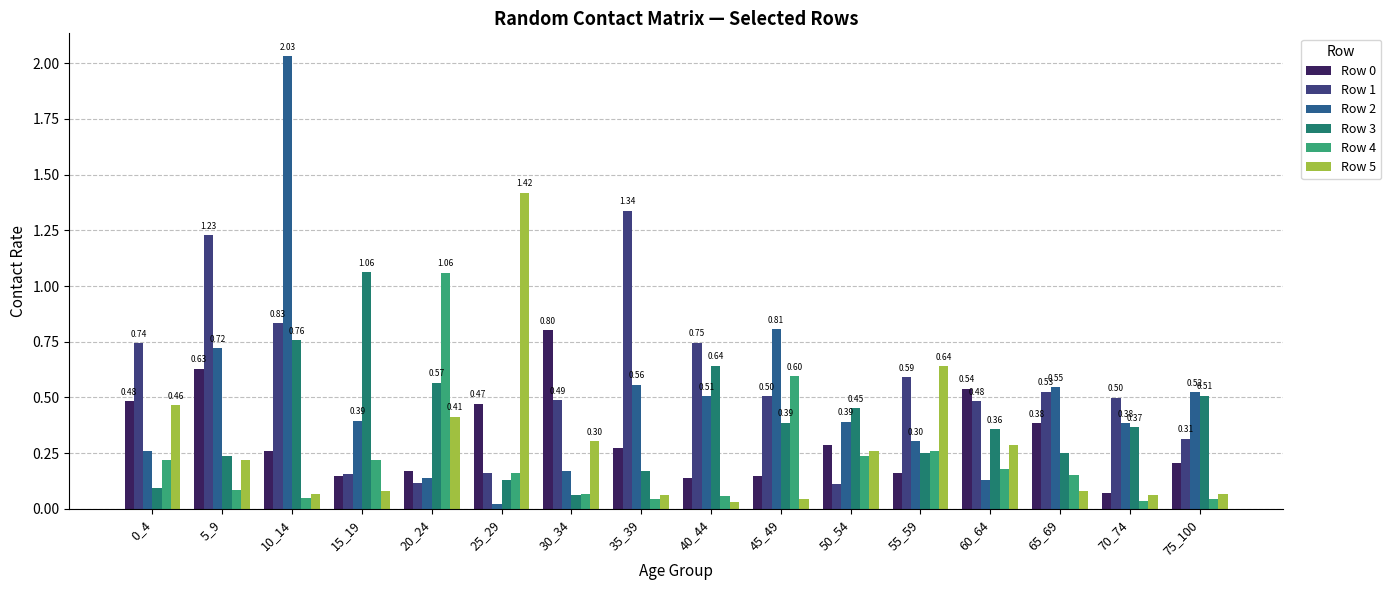

The Row 3 series shows 0.2 at 25_29. True or false?

False